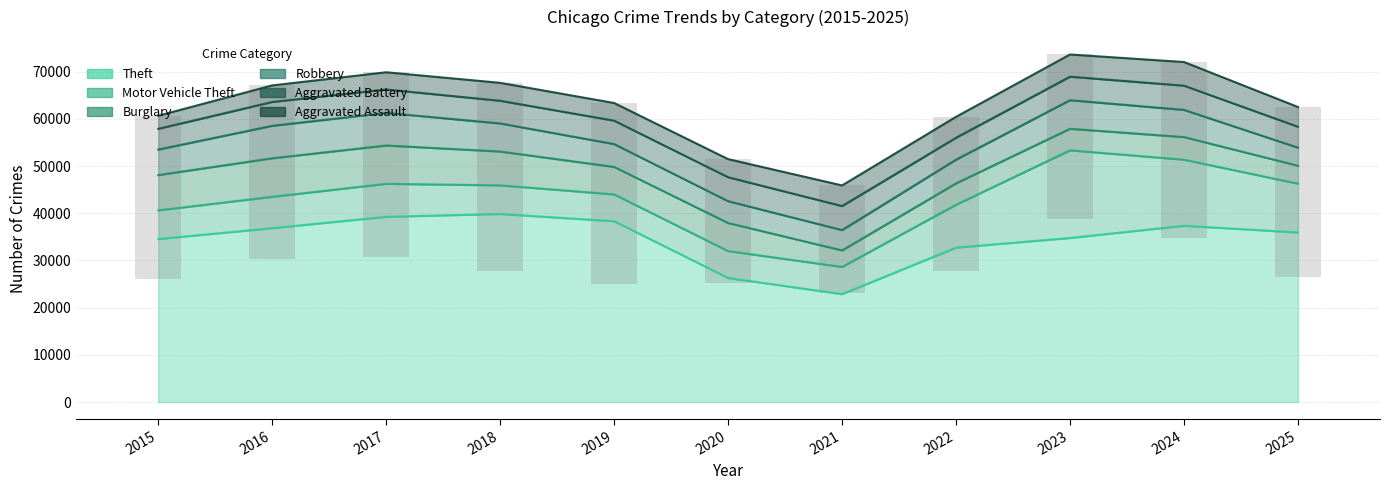

What is the sum of all Theft values?

378613